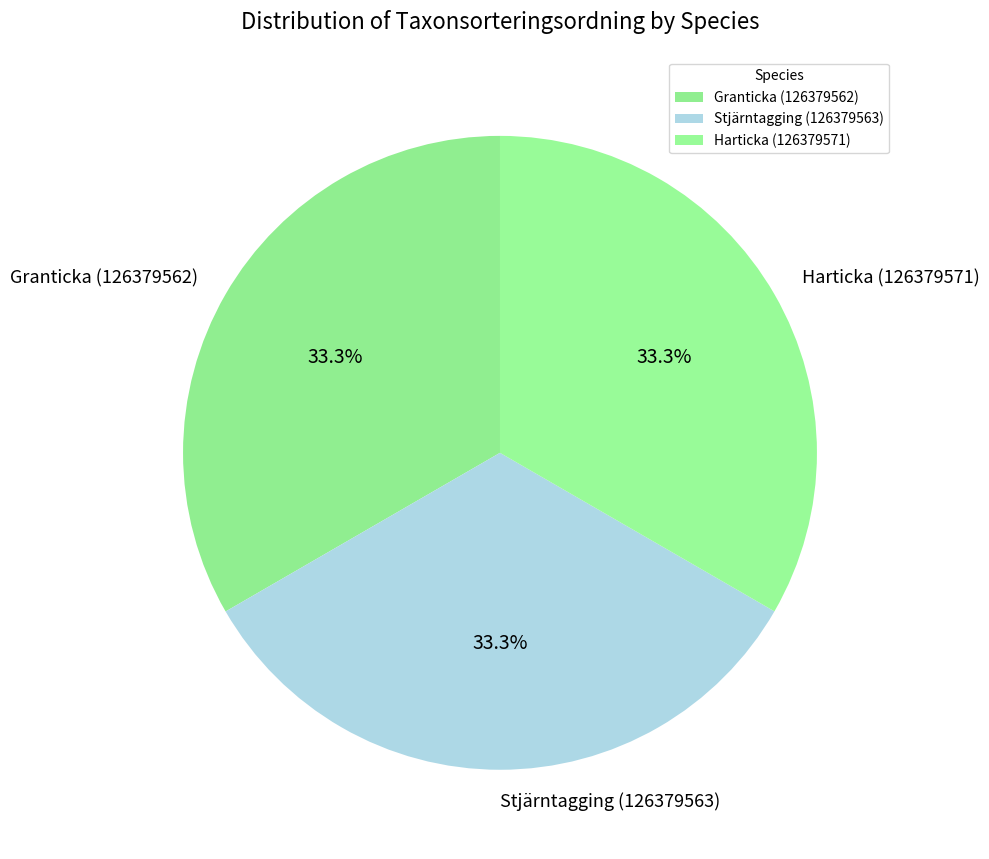

The Stjärntagging (126379563) slice represents 33% of the pie. True or false?

True